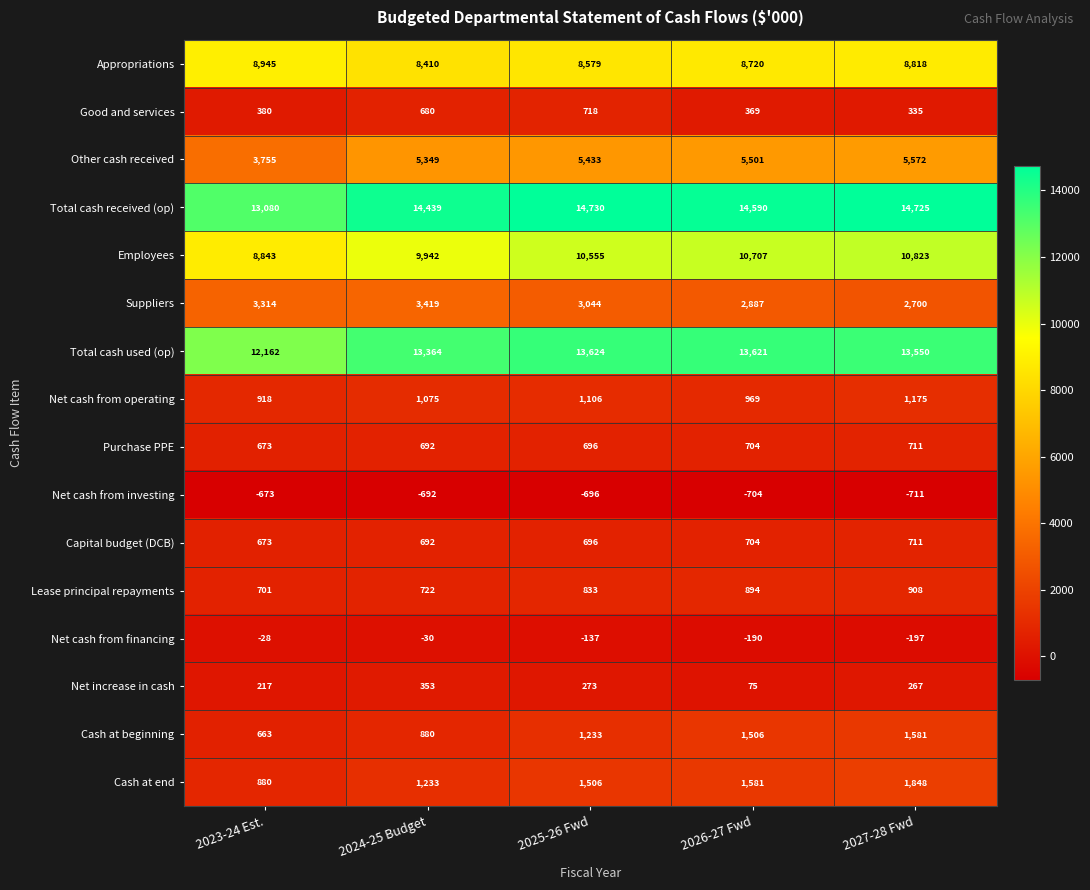

Which series has the largest range (max minus min)?

Employees